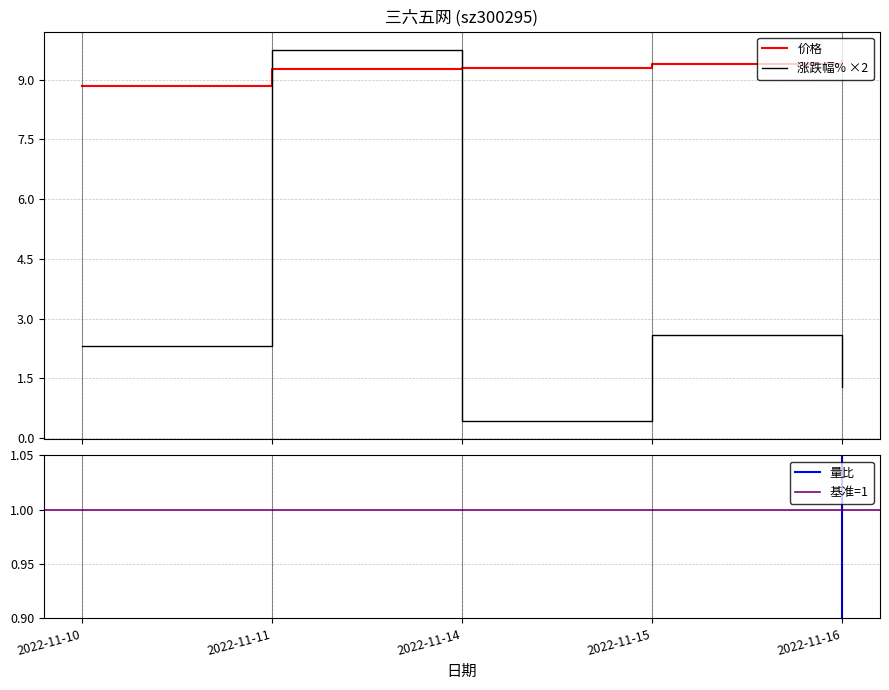

How many times do 涨跌幅% ×2 and 价格 cross each other?

2